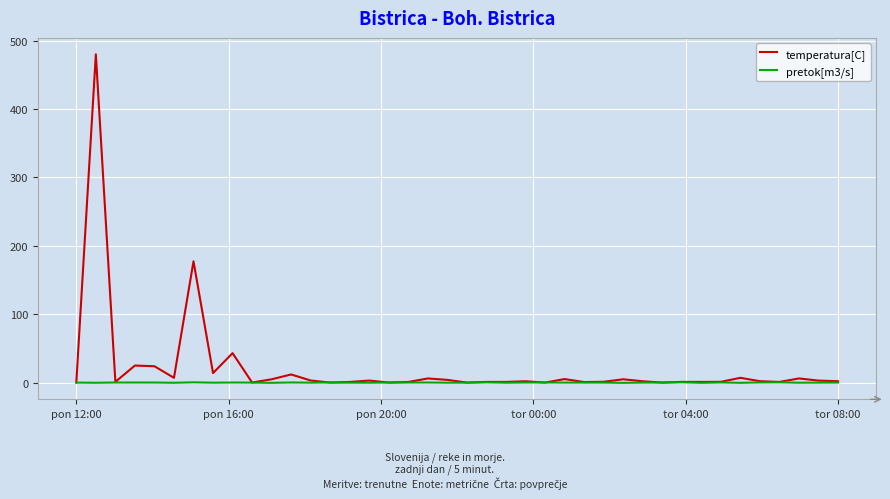

What is the greatest value displayed?

479.8